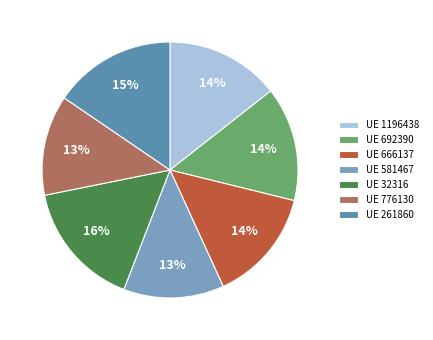

How many segments does this pie chart have?

7